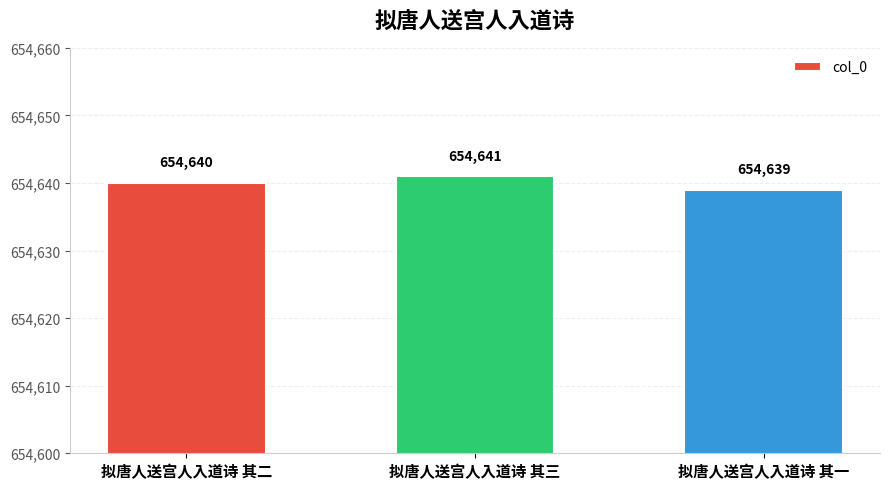

What is the difference between the maximum and minimum values?

2